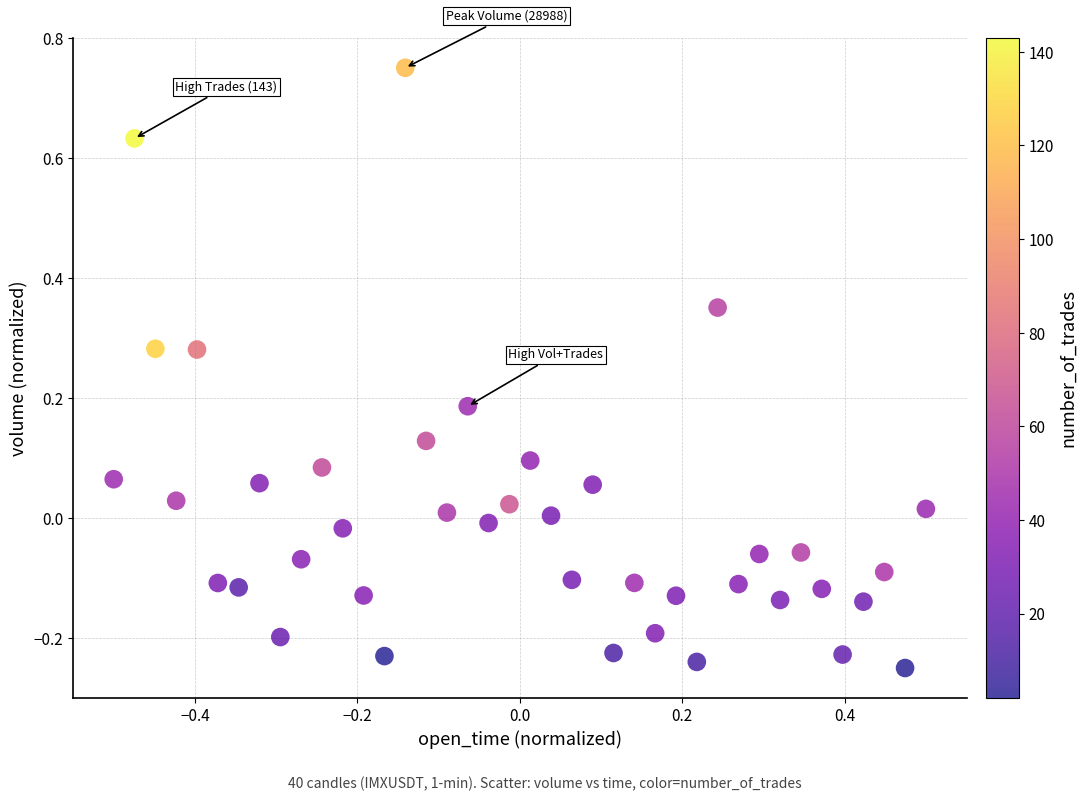

What is the range of X values (max minus min)?

1.0